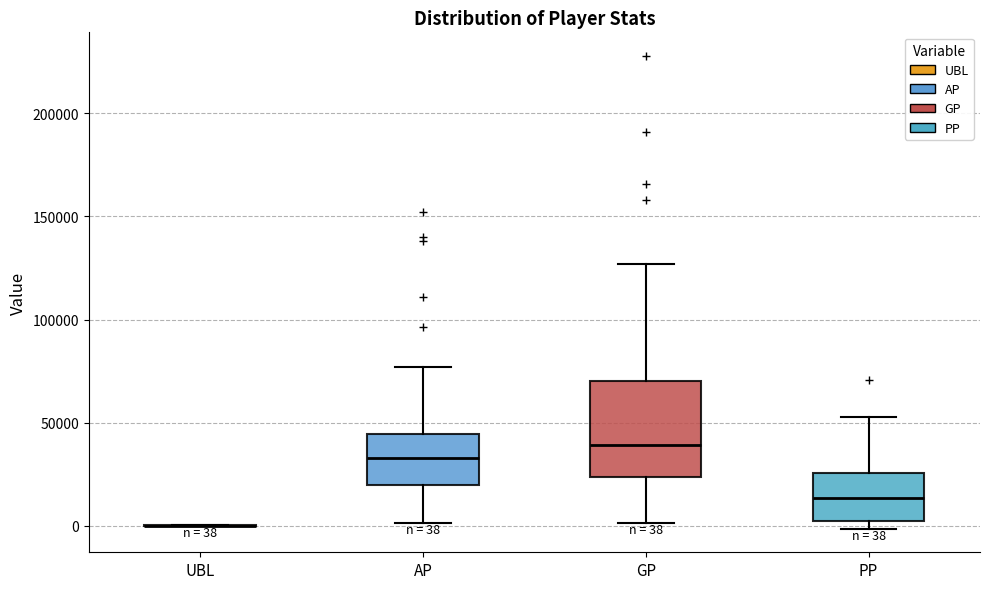

Comparing the boxes themselves (not the whiskers), which one is the tallest?

GP